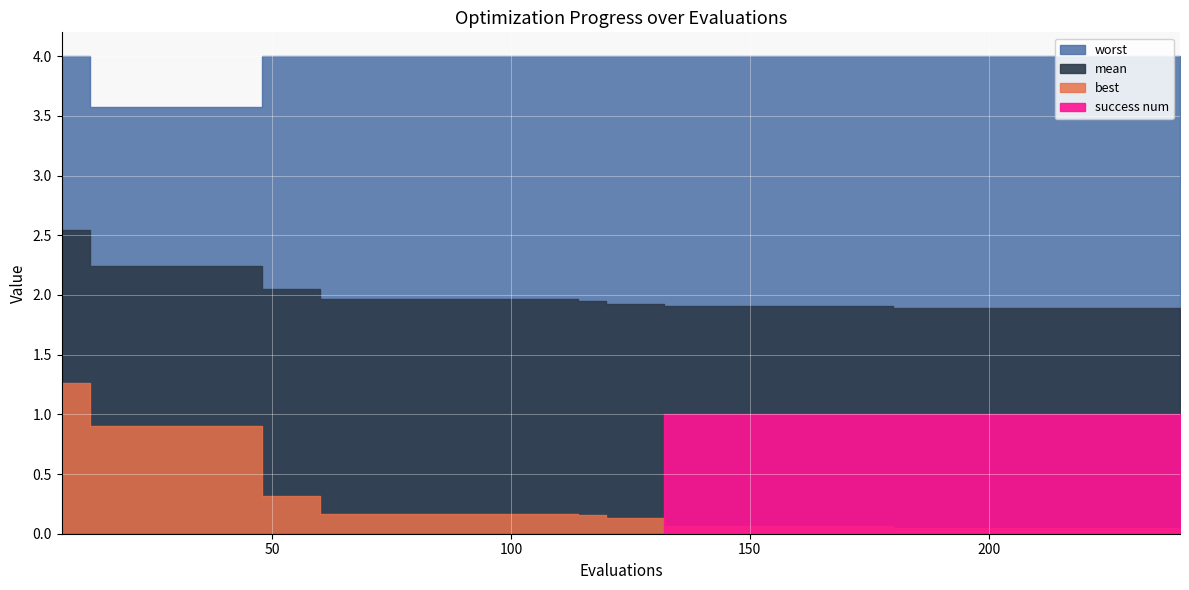

Does the chart display data point markers on the line(s)?

No